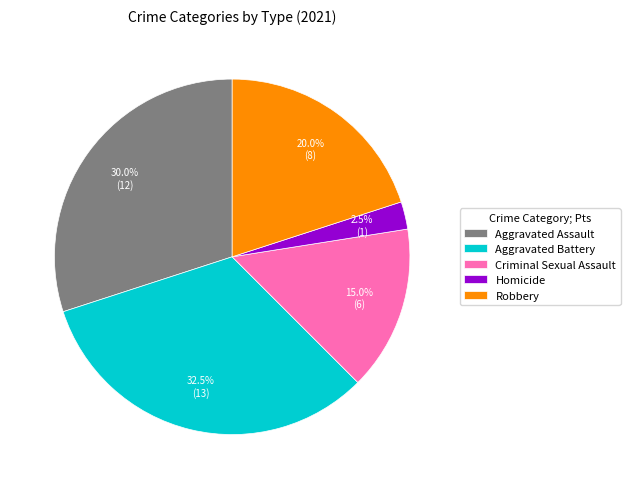

Count the number of slices in the pie.

5